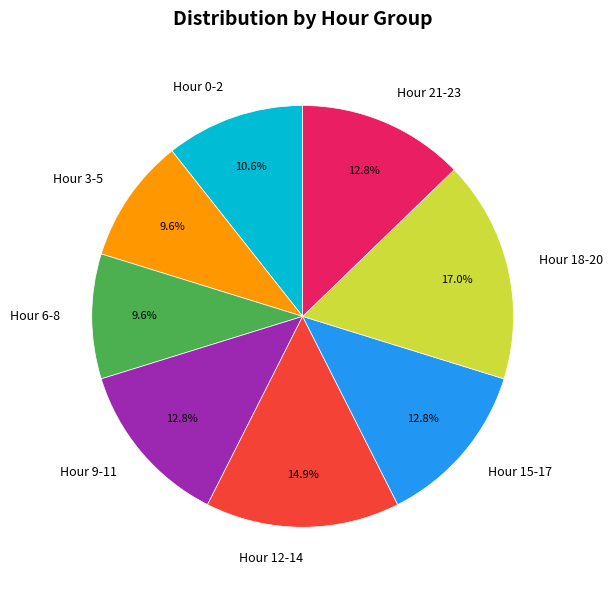

Combined, what portion of the pie is Hour 6-8 and Hour 12-14?

24.5%